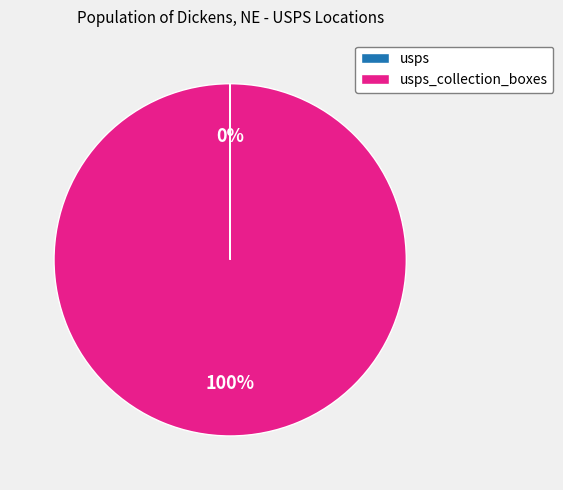

Does any single category account for the majority?

Yes